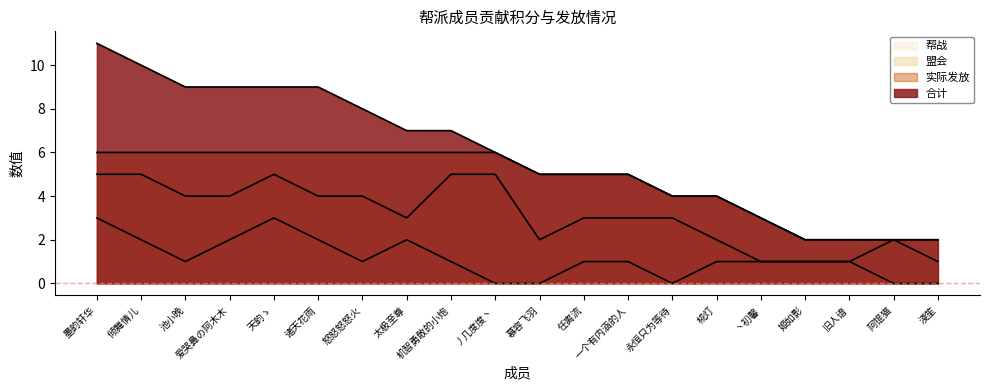

What are all the series names shown in the legend?

合计, 实际发放, 盟会, 帮战